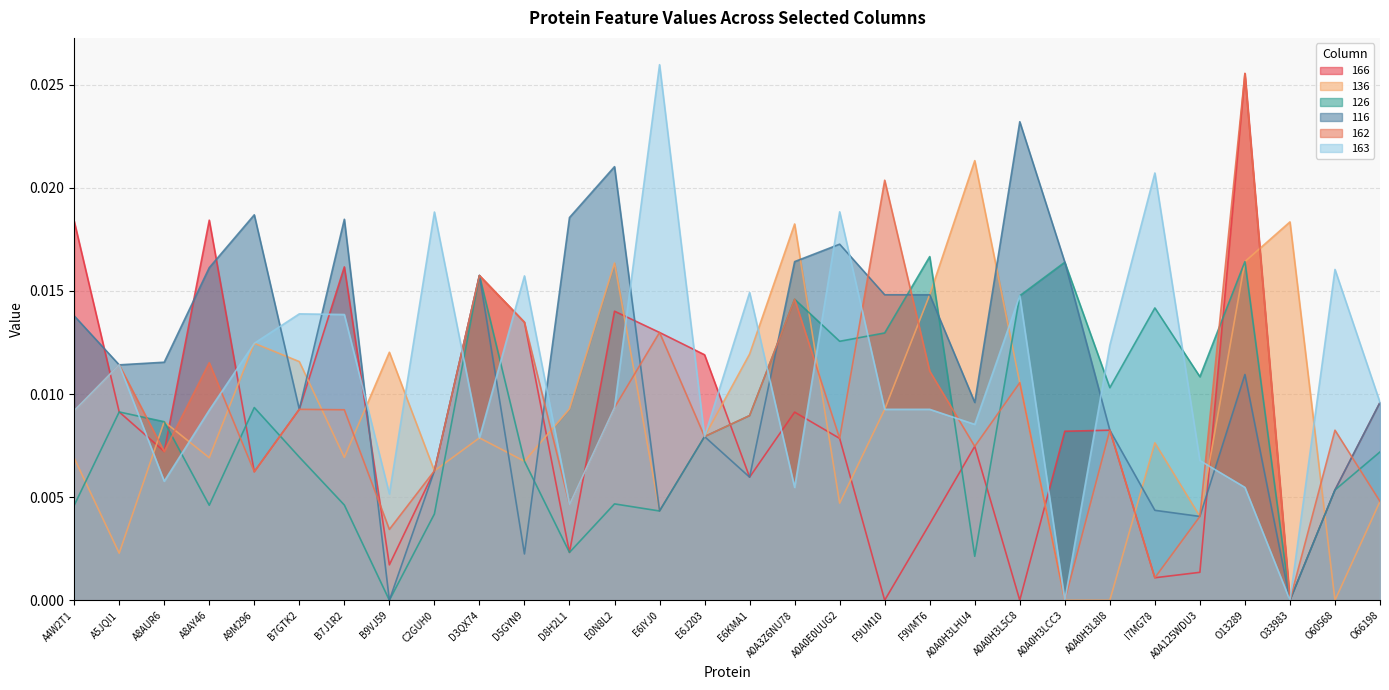

What is the sum of all 163 values?

0.3